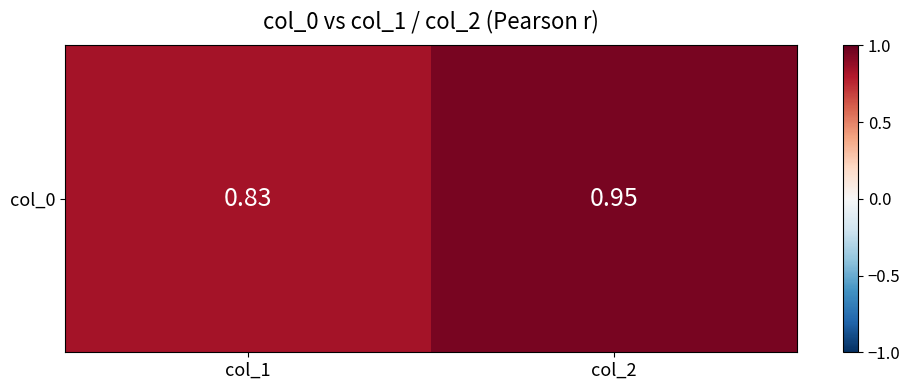

Which label corresponds to the smallest value in the chart?

col_1